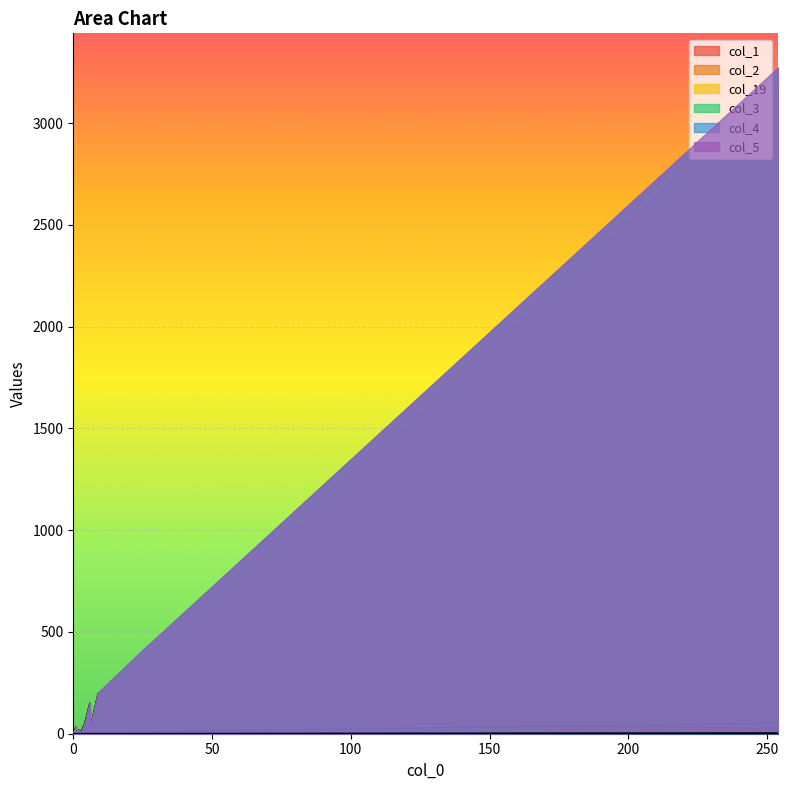

True or false: col_5 has a value of 0 at 1.

True